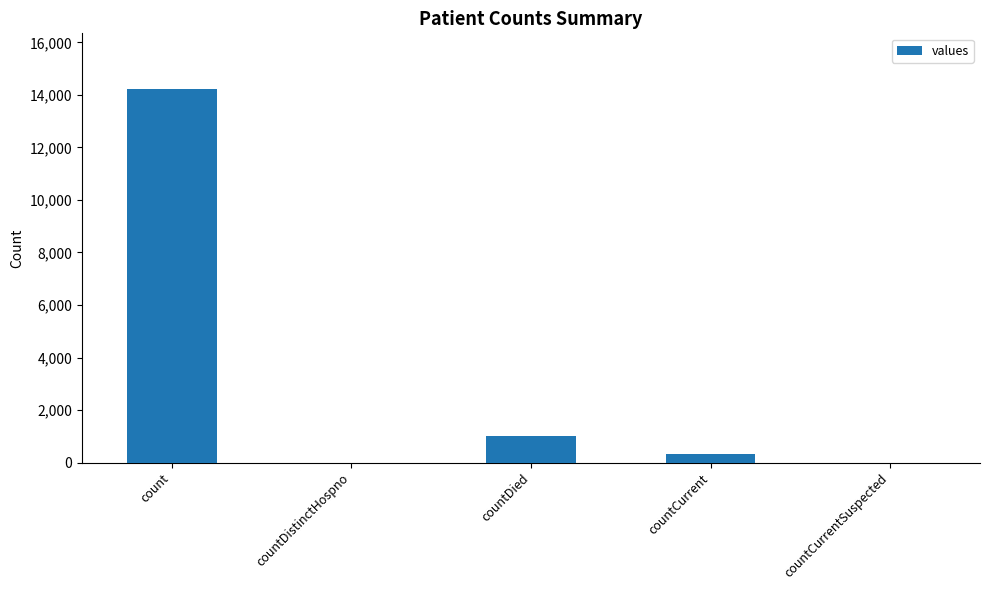

What is the change in value from countDistinctHospno to countDied?

+1015